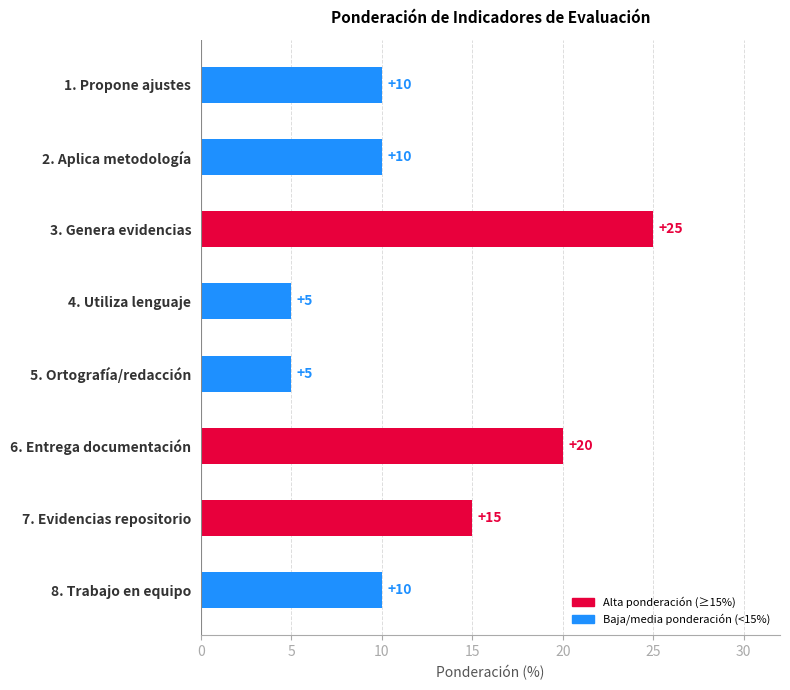

True or false: the data shows 8 at 5. Ortografía/redacción.

False